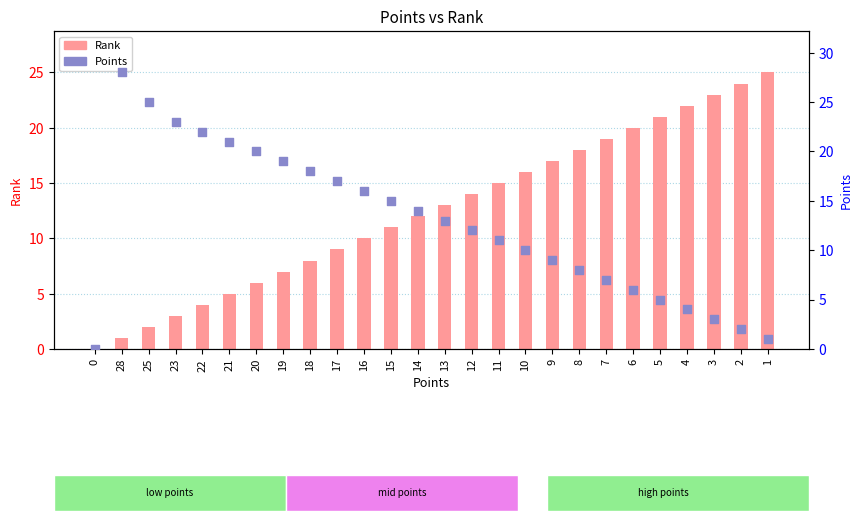

At which category is the sum across all series the highest?

28